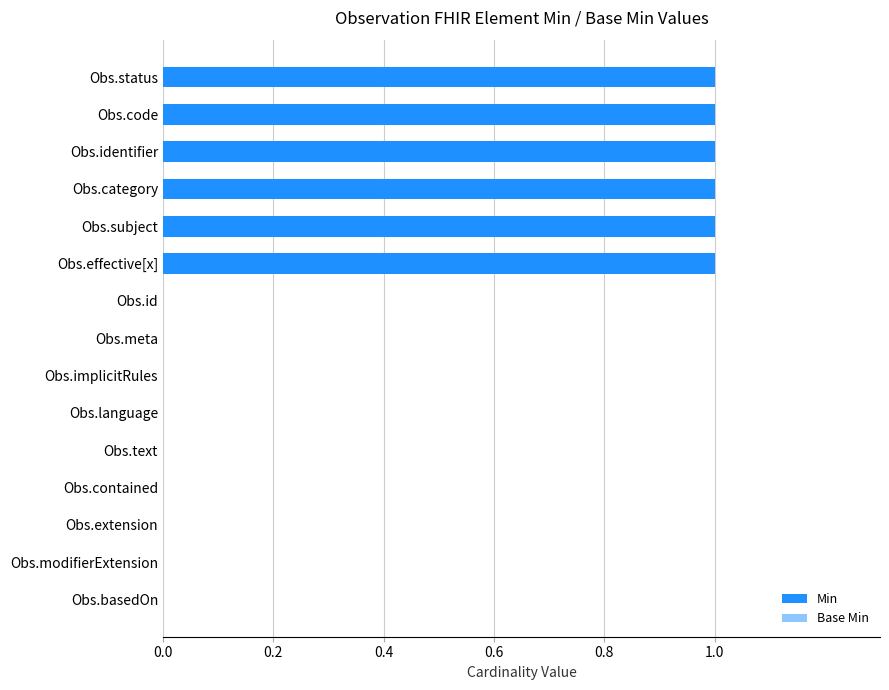

At Obs.basedOn, list the series in order from smallest to largest.

Min, Base Min